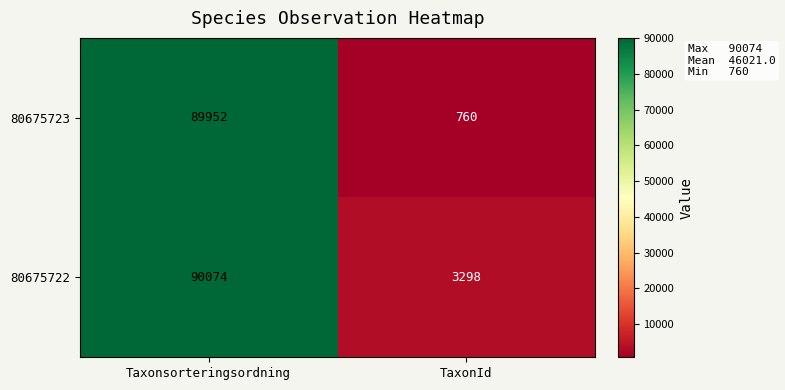

What is the approximate value of 80675723 at TaxonId, to the nearest 10?

760